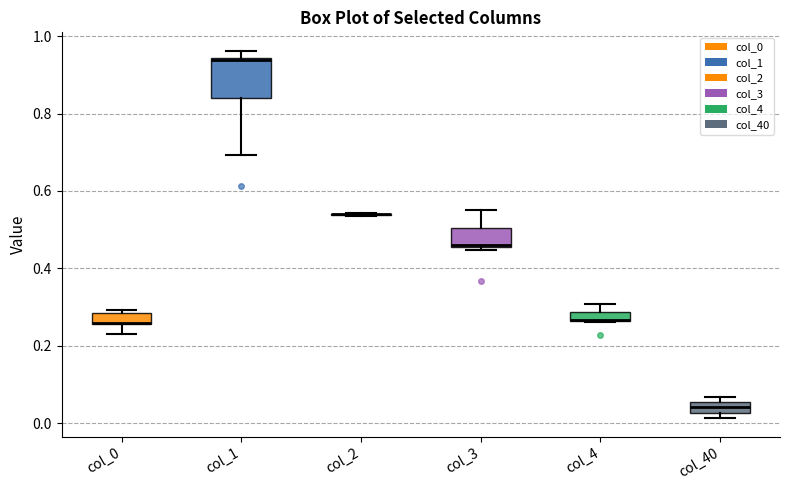

Comparing the boxes themselves (not the whiskers), which one is the tallest?

col_1